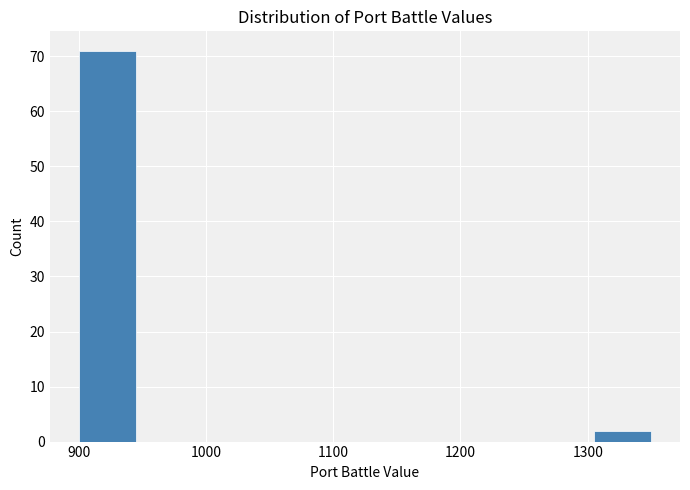

Which range on the x-axis has the tallest bar?

900 to 945